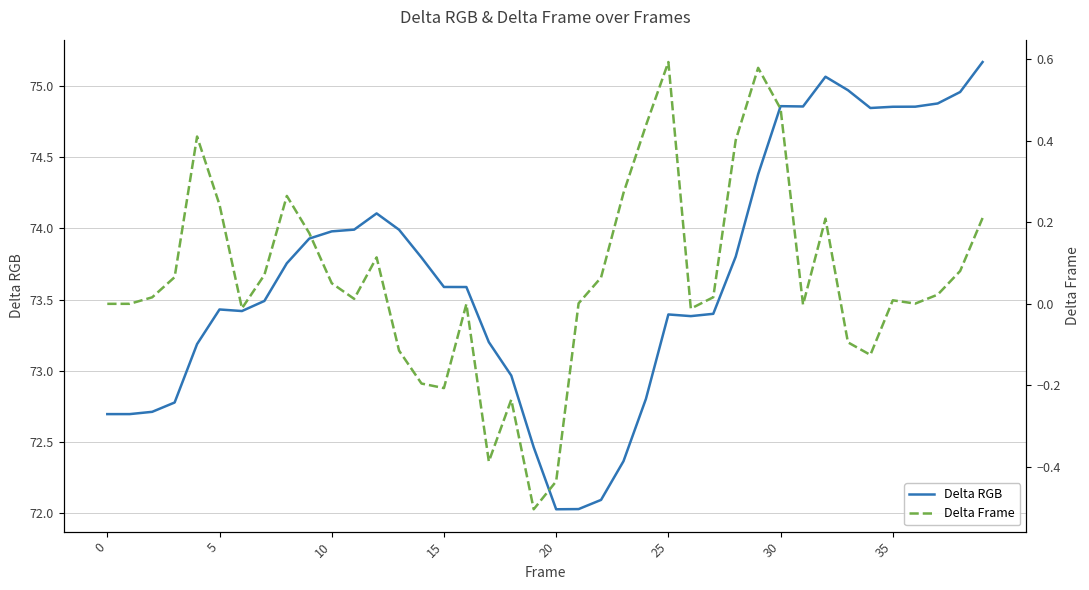

What is the highest value of the Delta RGB series?

75.2